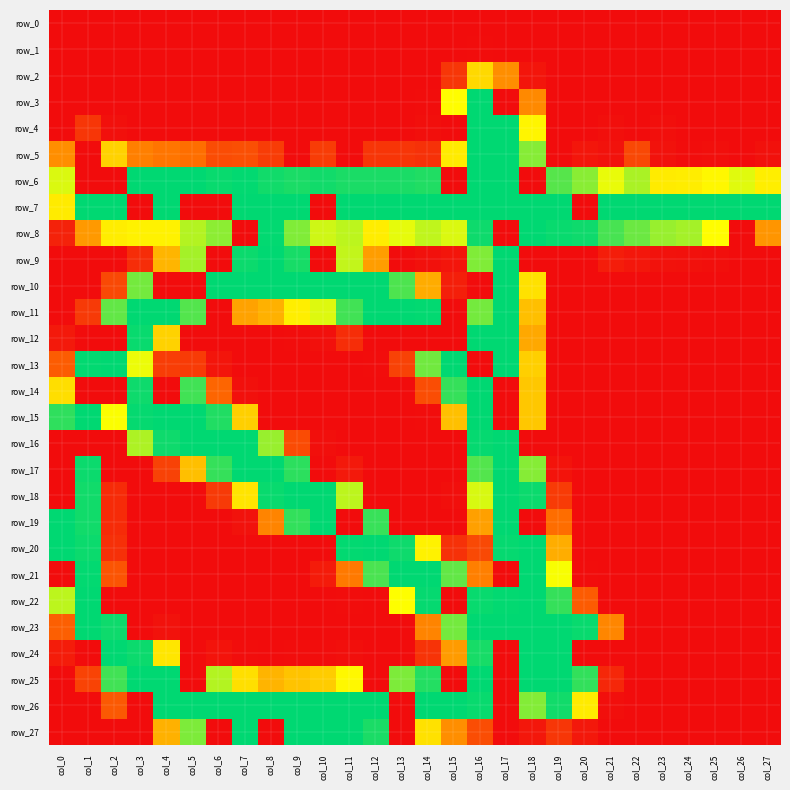

Count the number of categories in the chart.

28